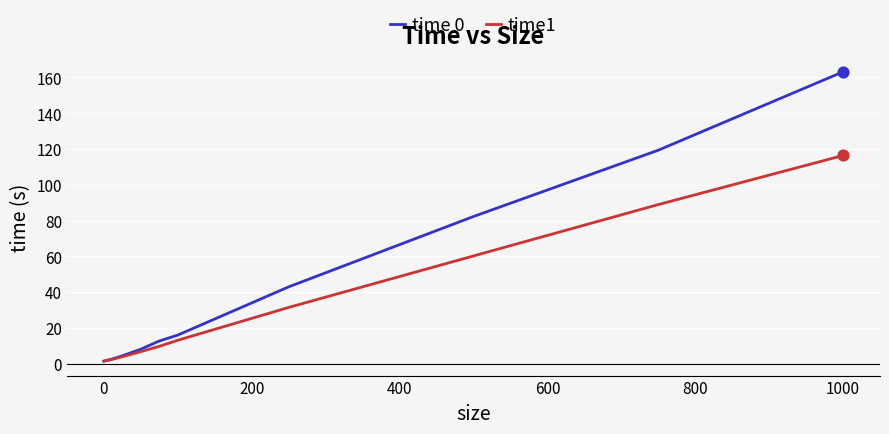

Which series has the largest total across all categories?

time 0